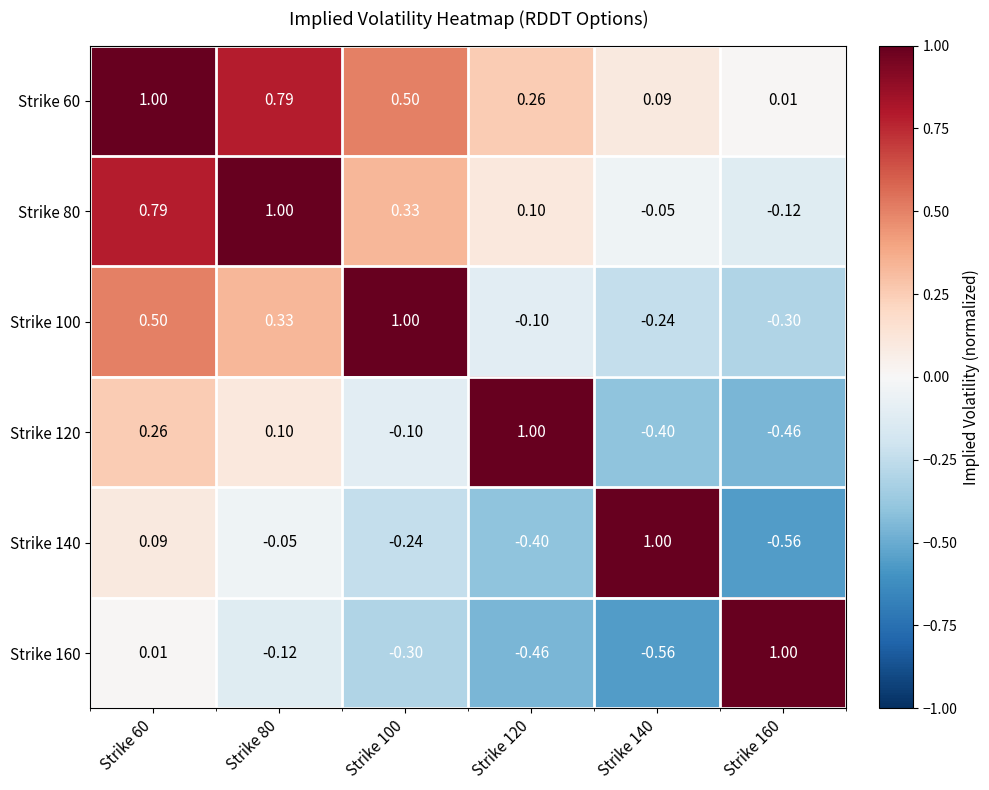

Is the value of Strike 80 at Strike 120 greater than the value of Strike 140 at Strike 80?

Yes